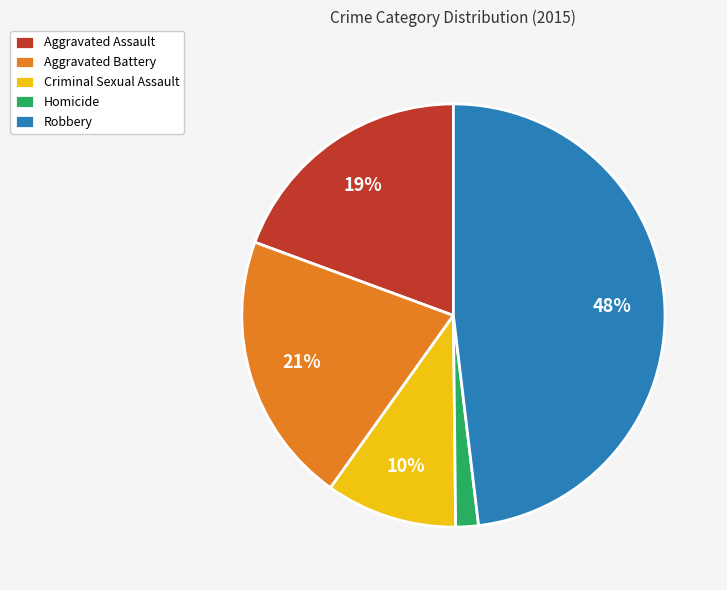

To the nearest percent, what is the average slice percentage?

20%